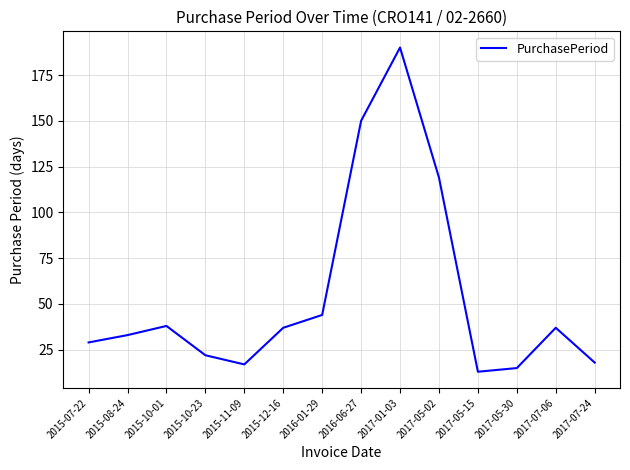

What is the sum of the values at 2017-05-15 and 2017-01-03?

203